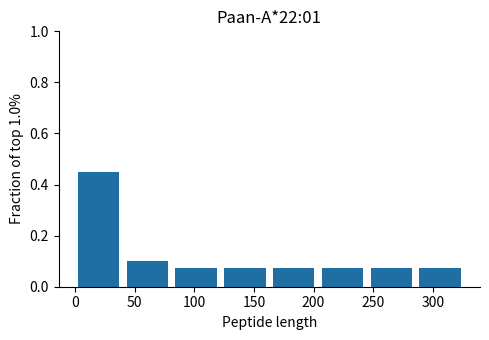

How tall is the bar that spans 285 to 325 on the x-axis? Neither the bar edges nor the heights are printed on the chart, so give them approximately, as read against the axes.

0.08